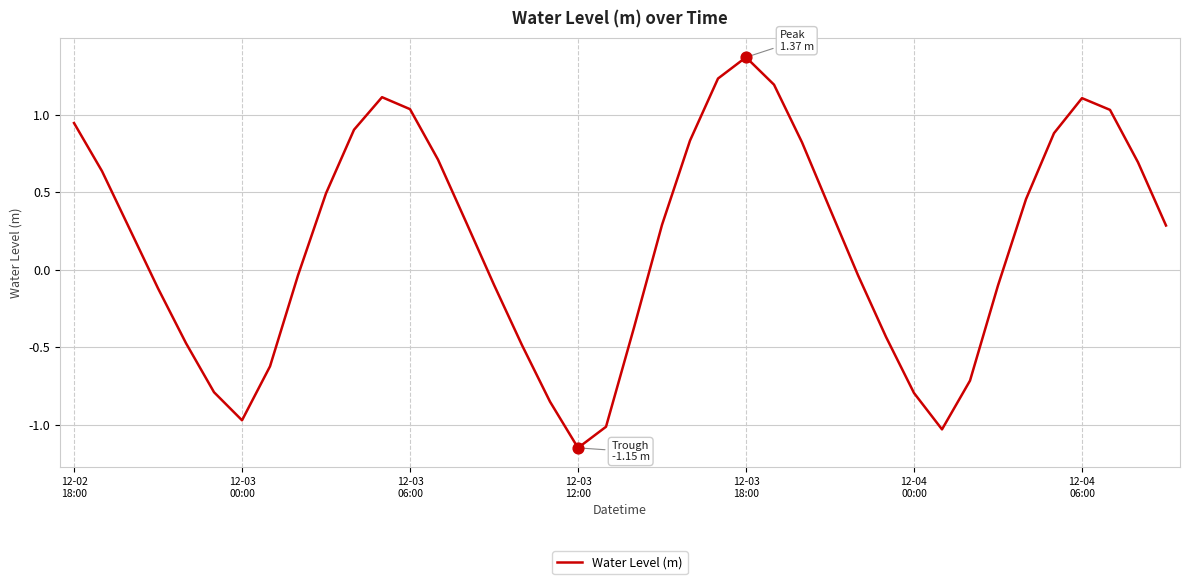

What is the difference between the maximum and minimum values?

2.5